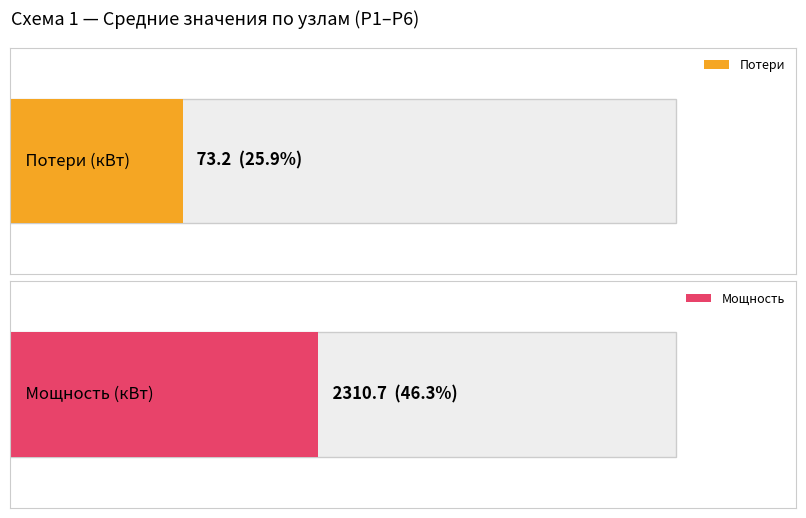

What is the difference between the maximum and second lowest values in the Потери series?

282.3